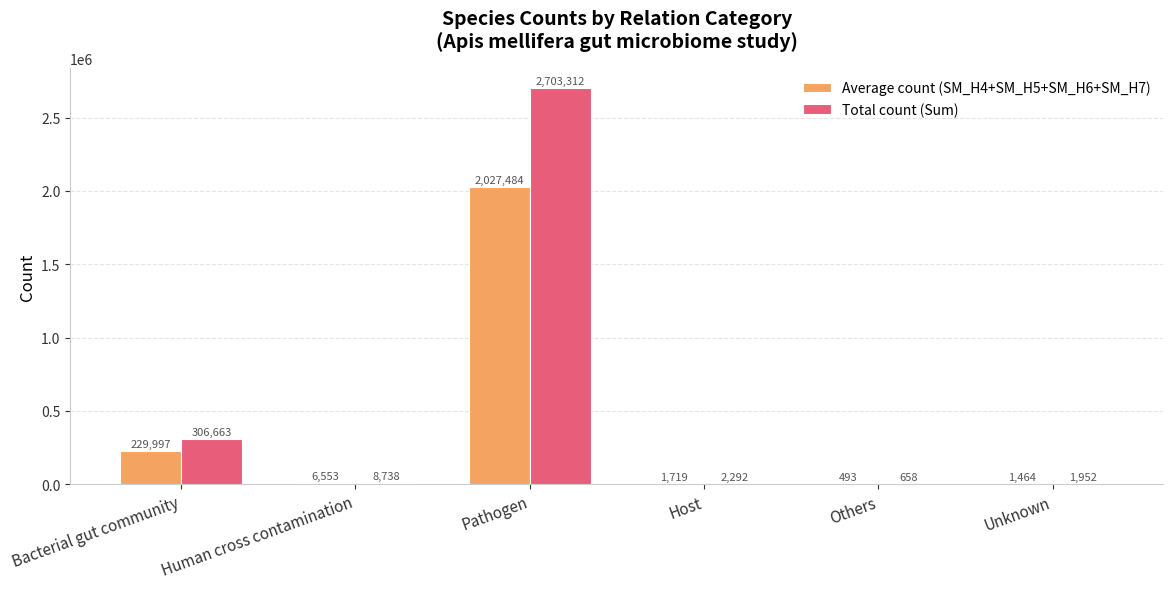

What is the maximum value shown in the chart?

2703312.0